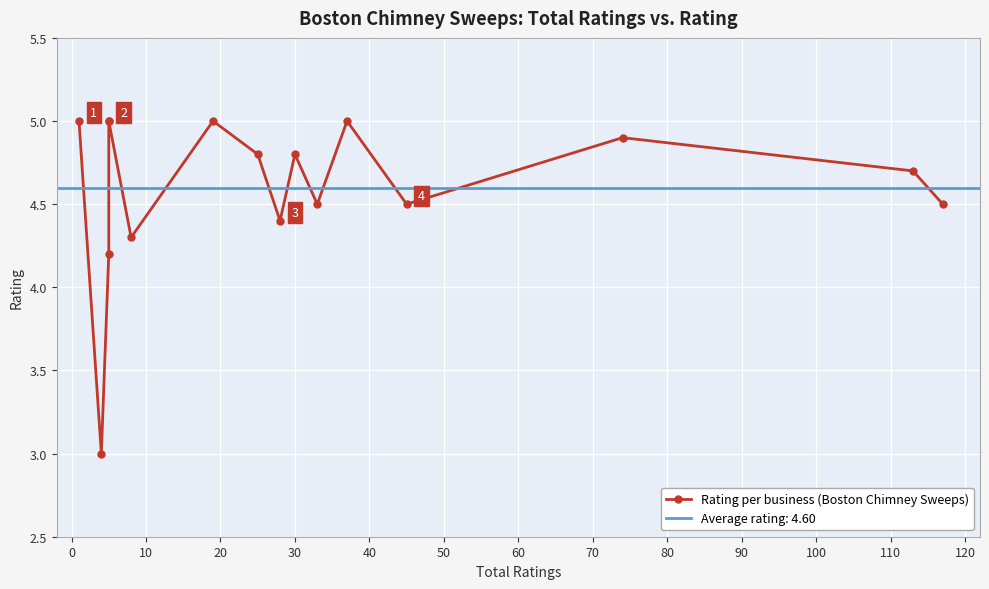

What is the difference between the values at 50 and 80?

0.2